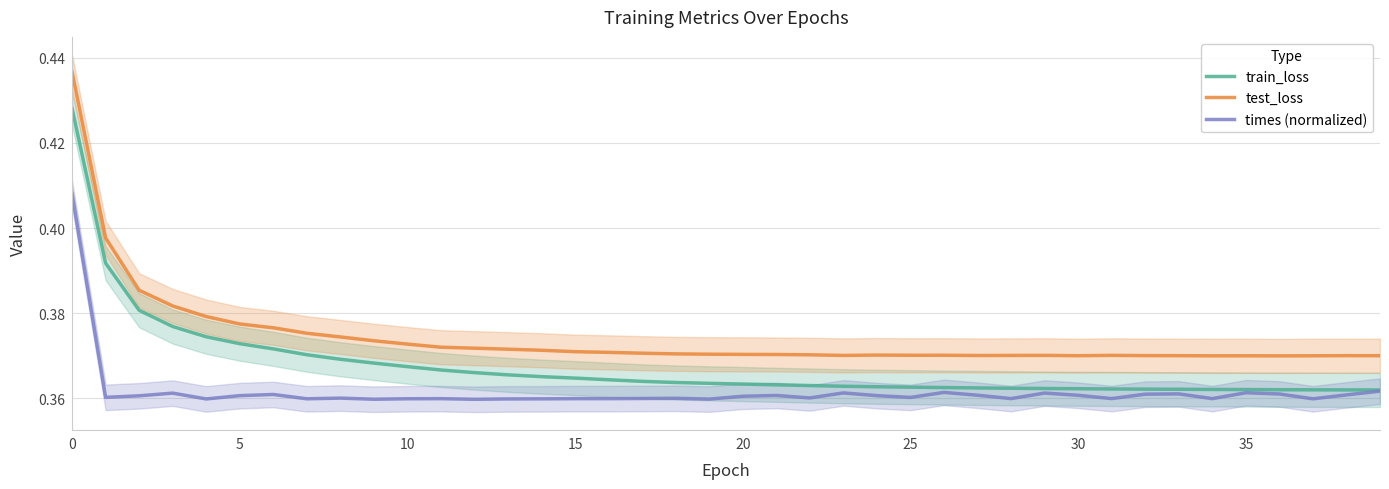

True or false: test_loss and train_loss cross at least once.

False